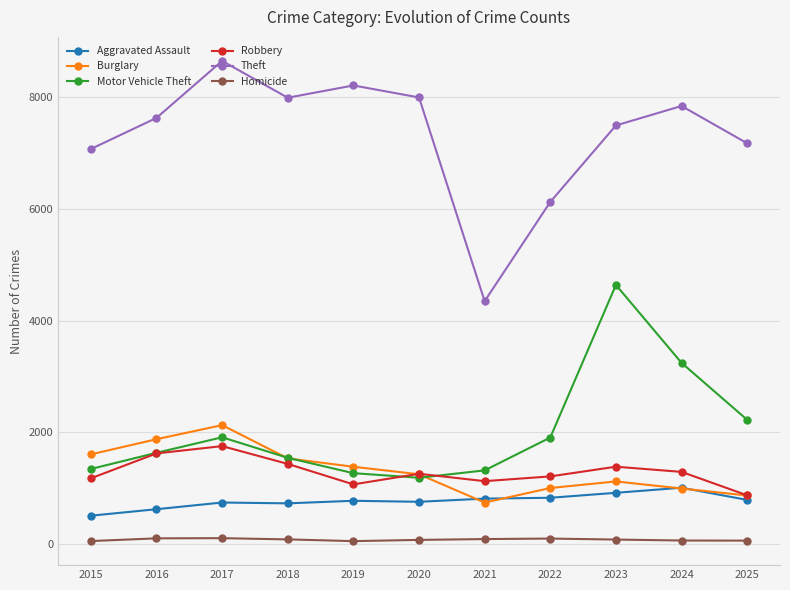

Which series has the largest range (max minus min)?

Theft